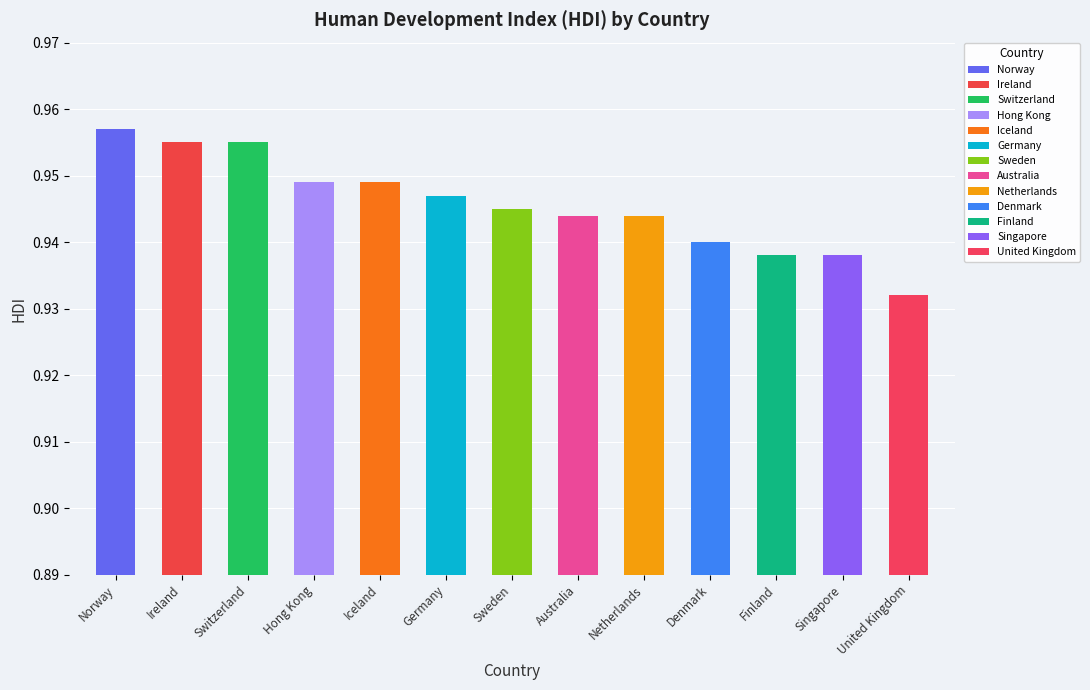

How many bars are there in total?

13